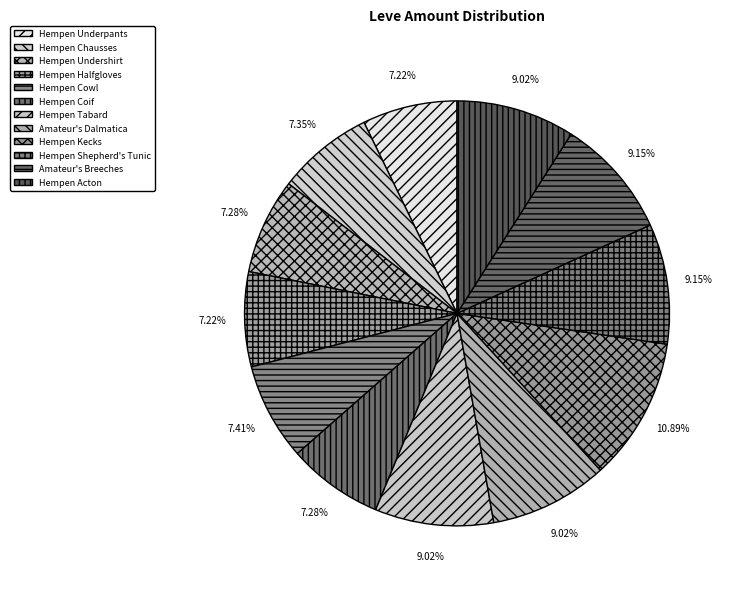

Is it true that Hempen Undershirt is 7% of the pie?

True